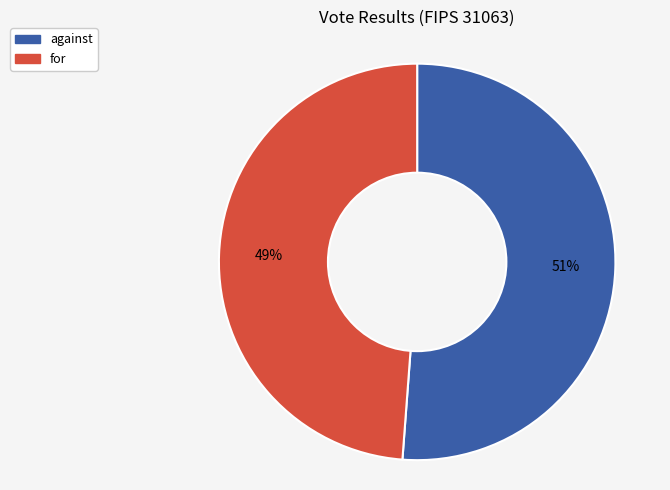

Is for the majority of the pie?

No